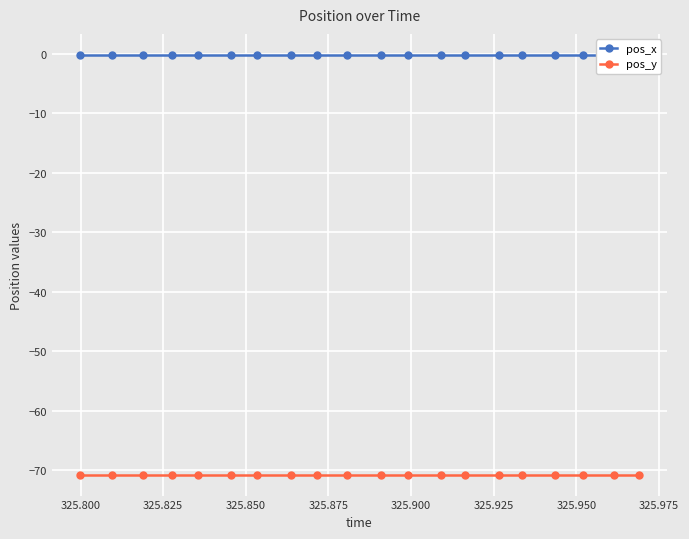

True or false: pos_y and pos_x cross at least once.

False